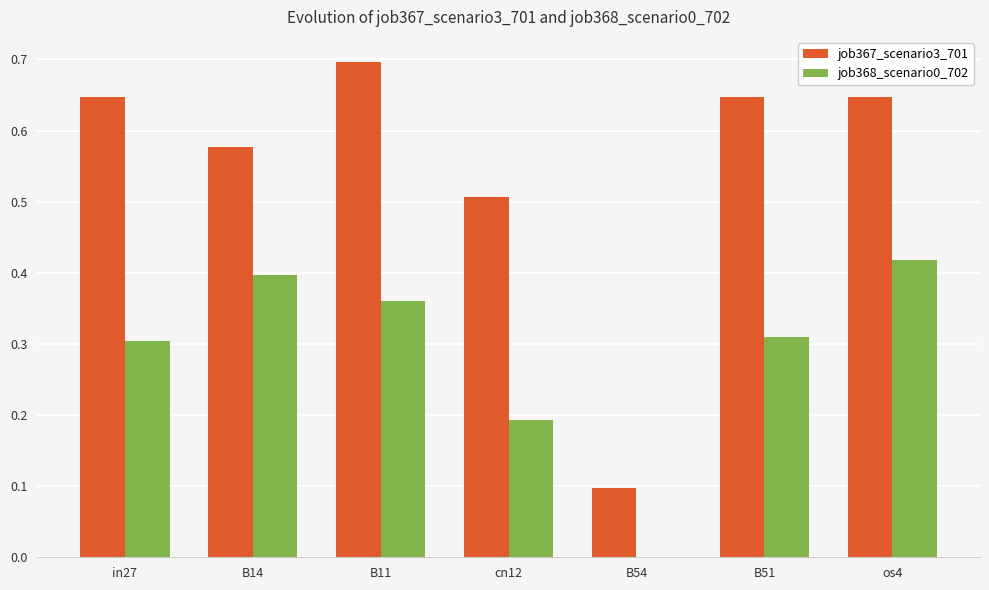

What are all the series names shown in the legend?

job367_scenario3_701, job368_scenario0_702